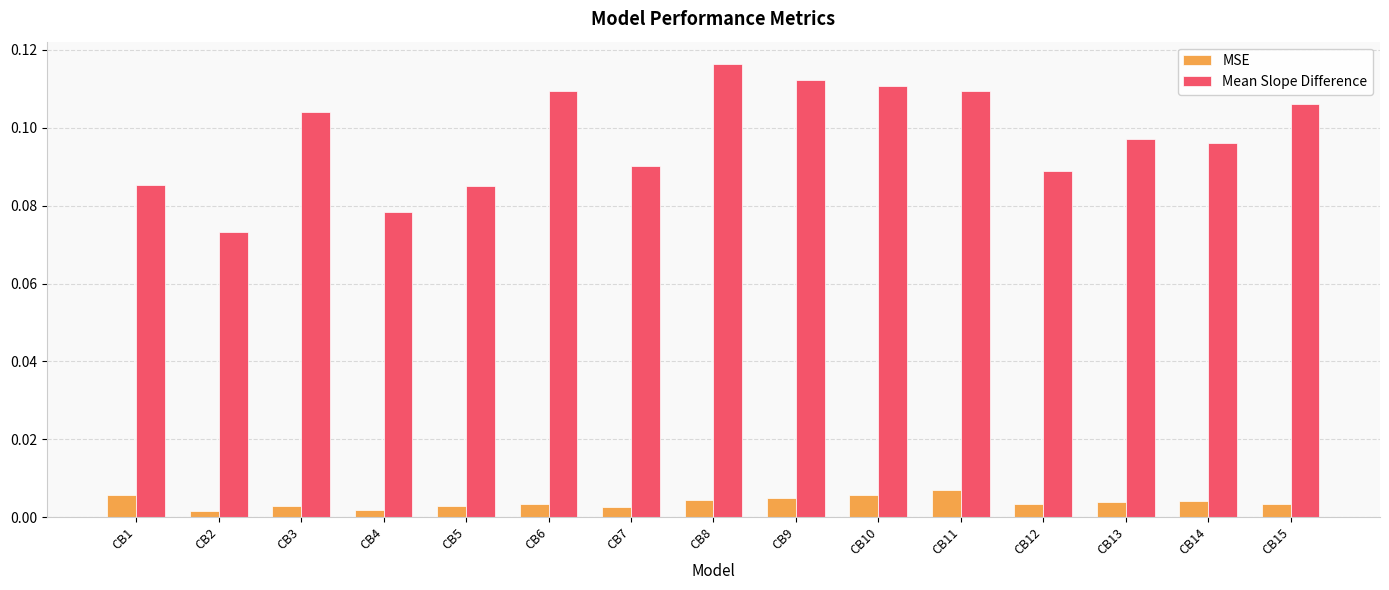

Which series changed the most between CB6 and CB12?

Mean Slope Difference